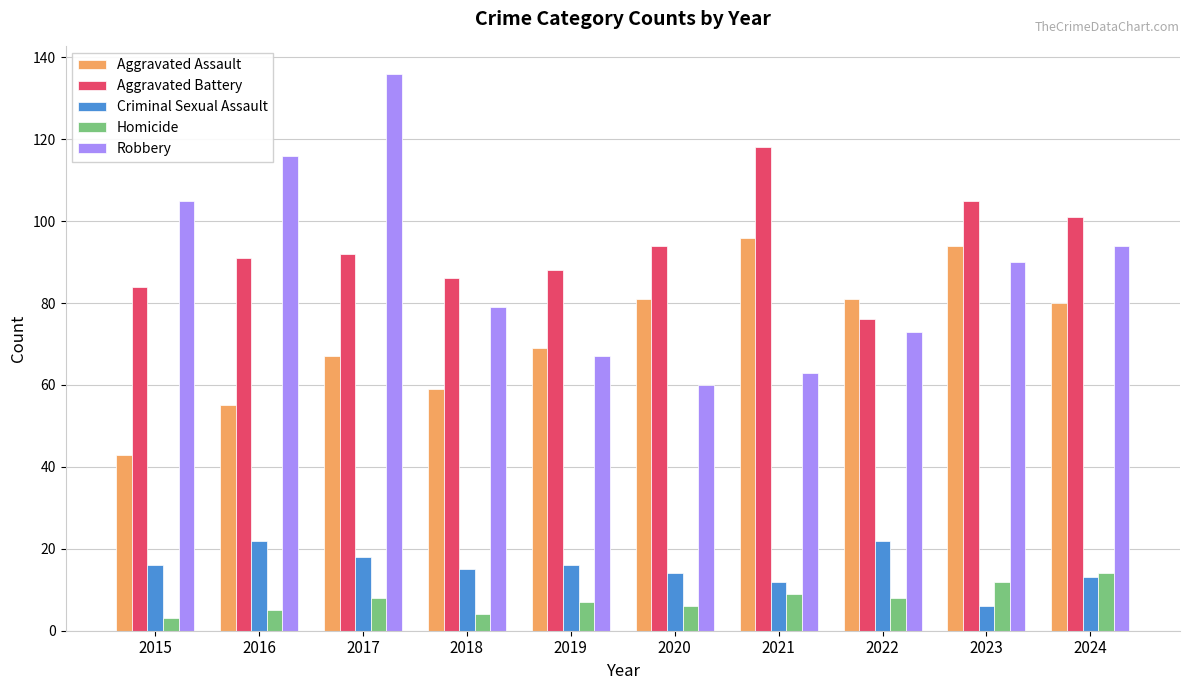

Is it true that Aggravated Assault equals 55 at 2016?

True